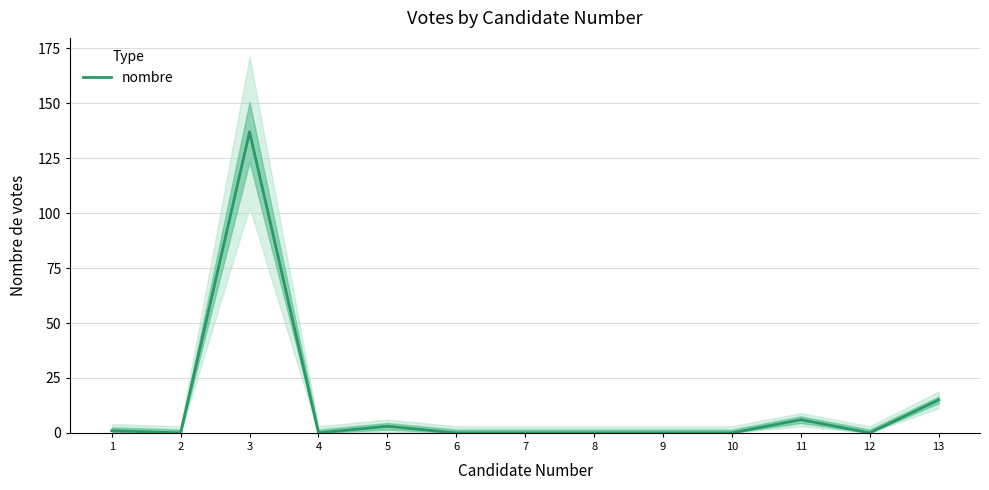

Between 10 and 13, which is larger?

13